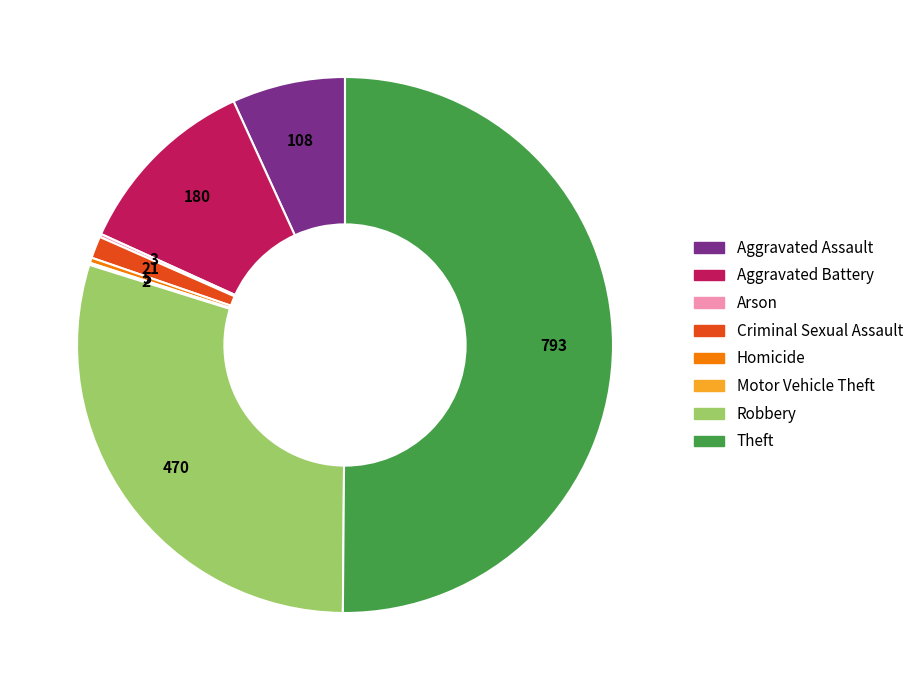

Does Criminal Sexual Assault account for over 50% of the chart?

No